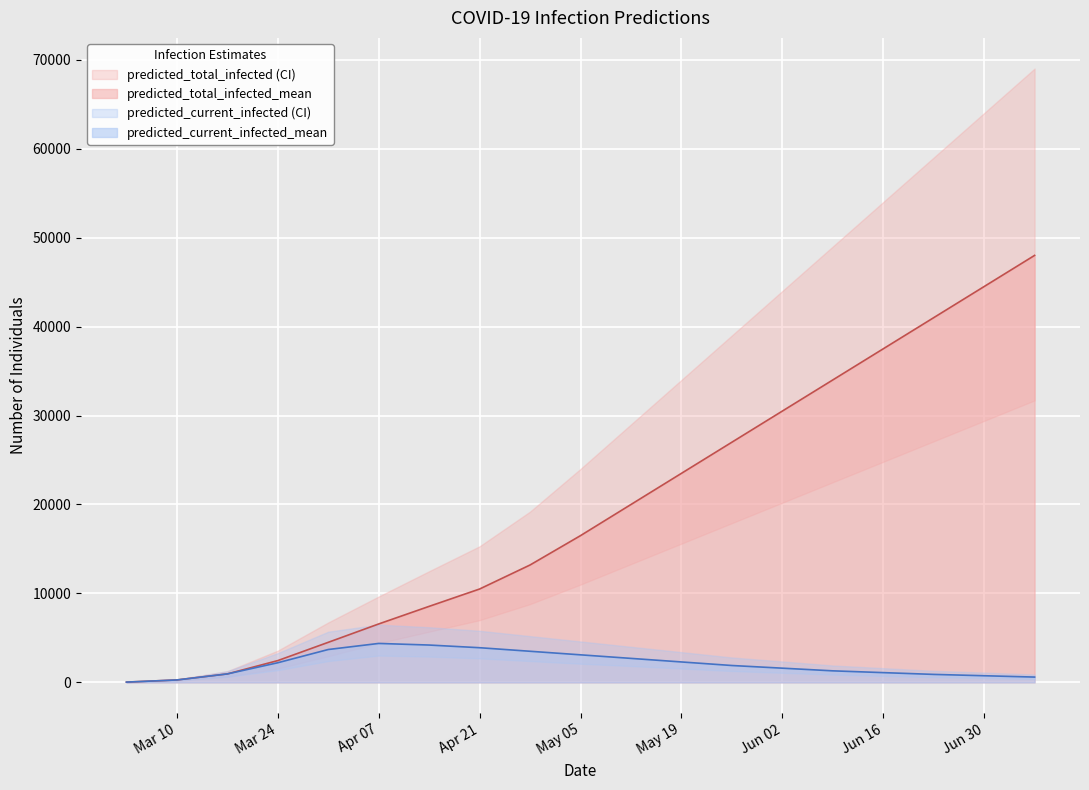

Is this an area chart (filled region under the line)?

No